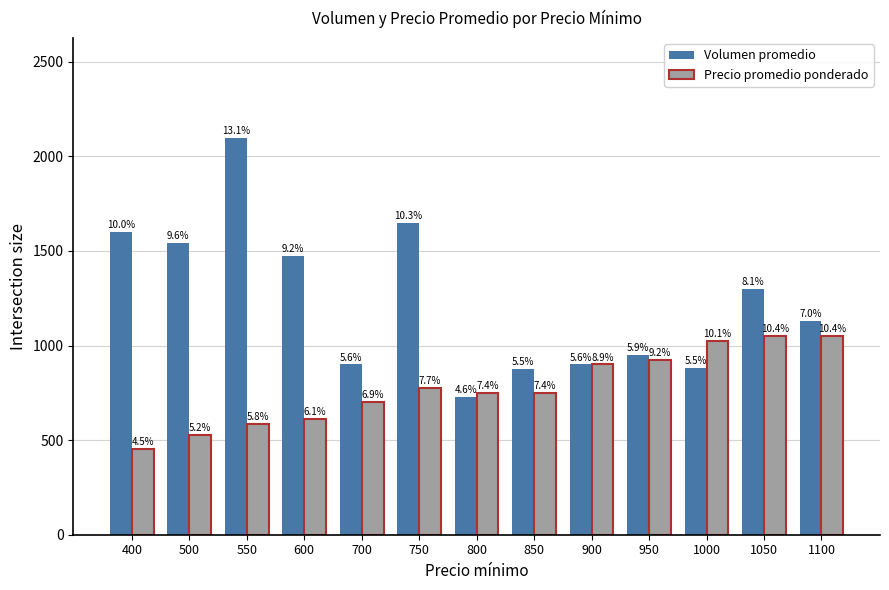

The value of Volumen promedio at 1000 is 880. True or false?

True